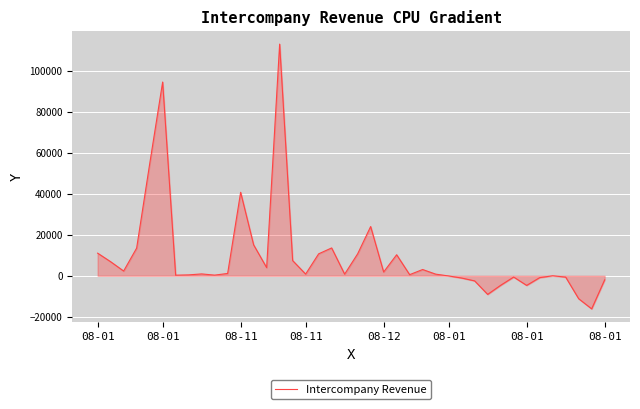

What is the smallest value displayed?

-16158.0